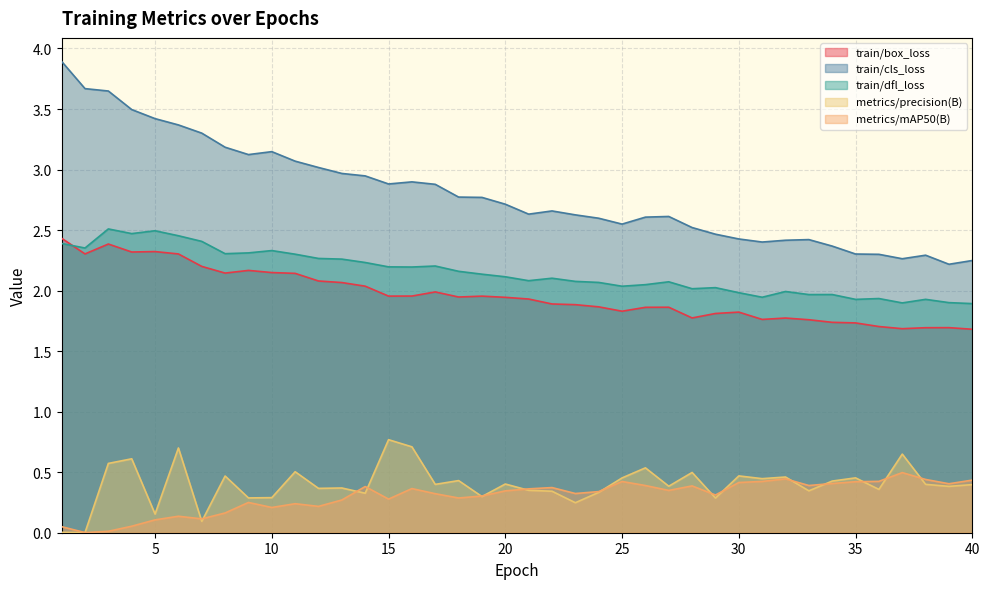

At which label does metrics/precision(B) reach its minimum?

2